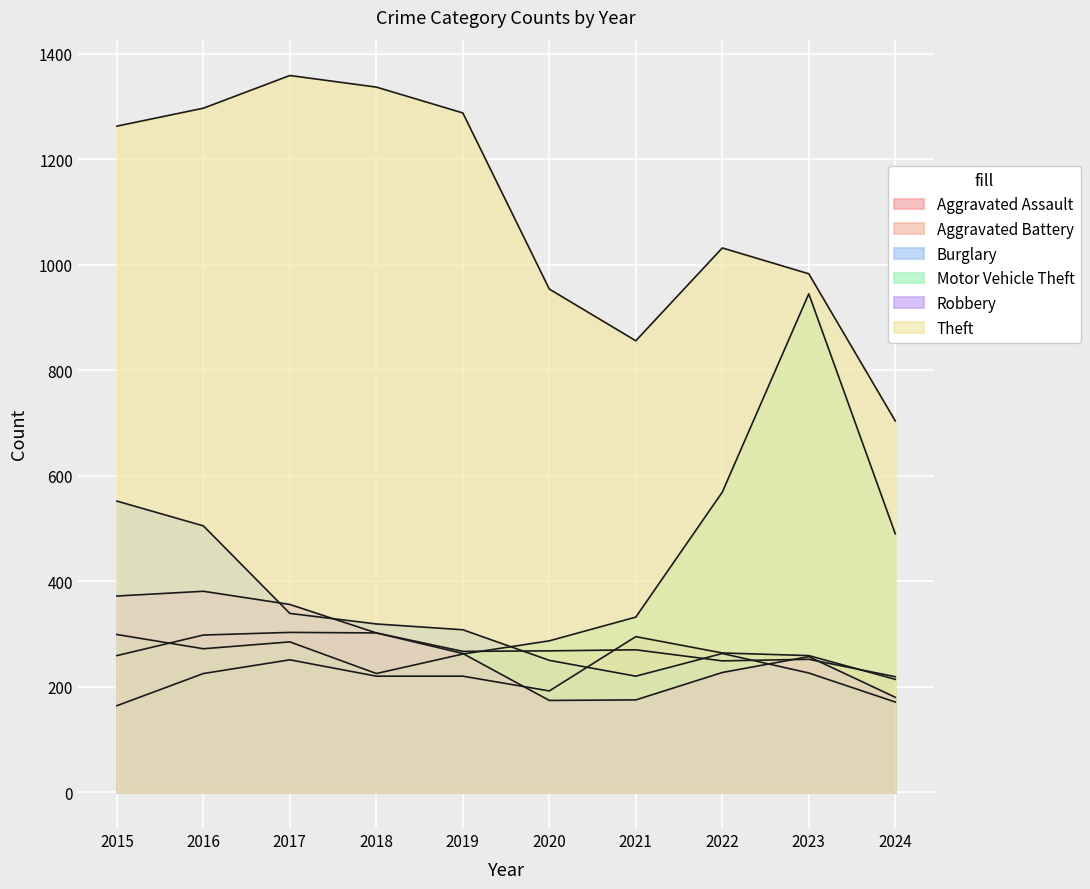

Reading left to right, what are all the values shown in this chart?

Aggravated Assault: 164	225	251	220	220	192	295	264	259	214
Aggravated Battery: 259	298	303	302	267	268	270	249	252	219
Burglary: 552	505	339	319	308	250	220	263	226	171
Motor Vehicle Theft: 299	272	285	225	262	287	332	569	945	490
Robbery: 372	381	356	302	263	174	175	227	257	180
Theft: 1263	1297	1359	1337	1288	954	856	1032	983	704